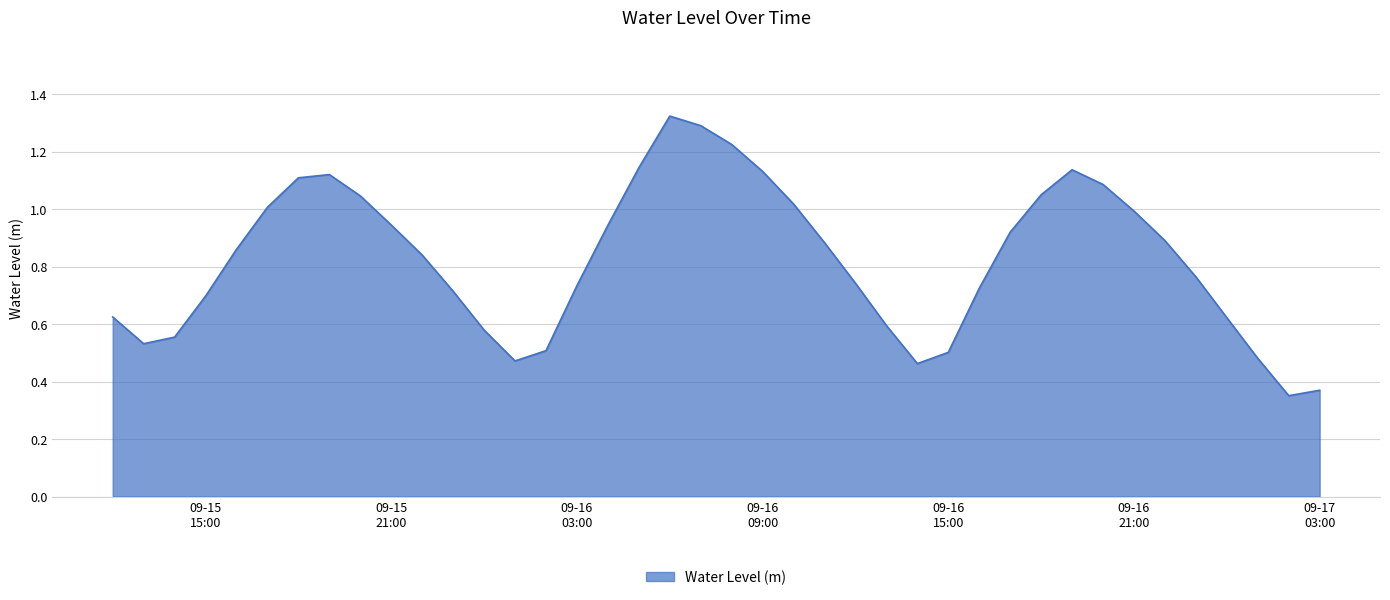

How many lines are shown in the chart?

1